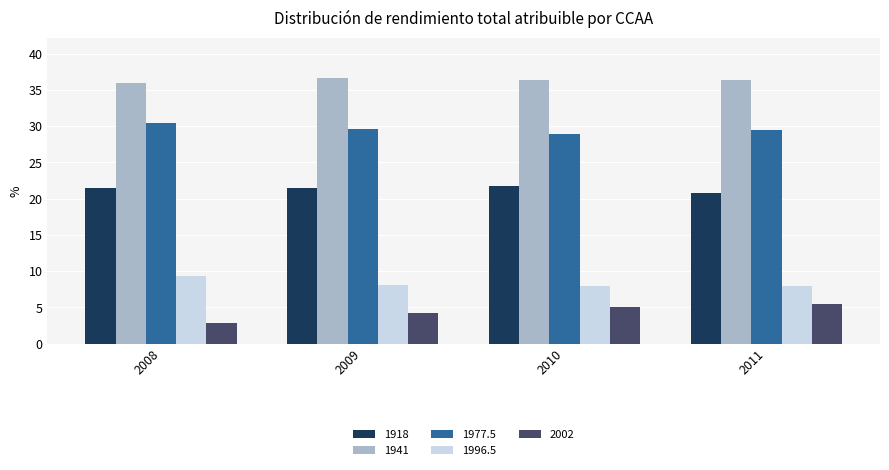

How many groups of bars are there?

4